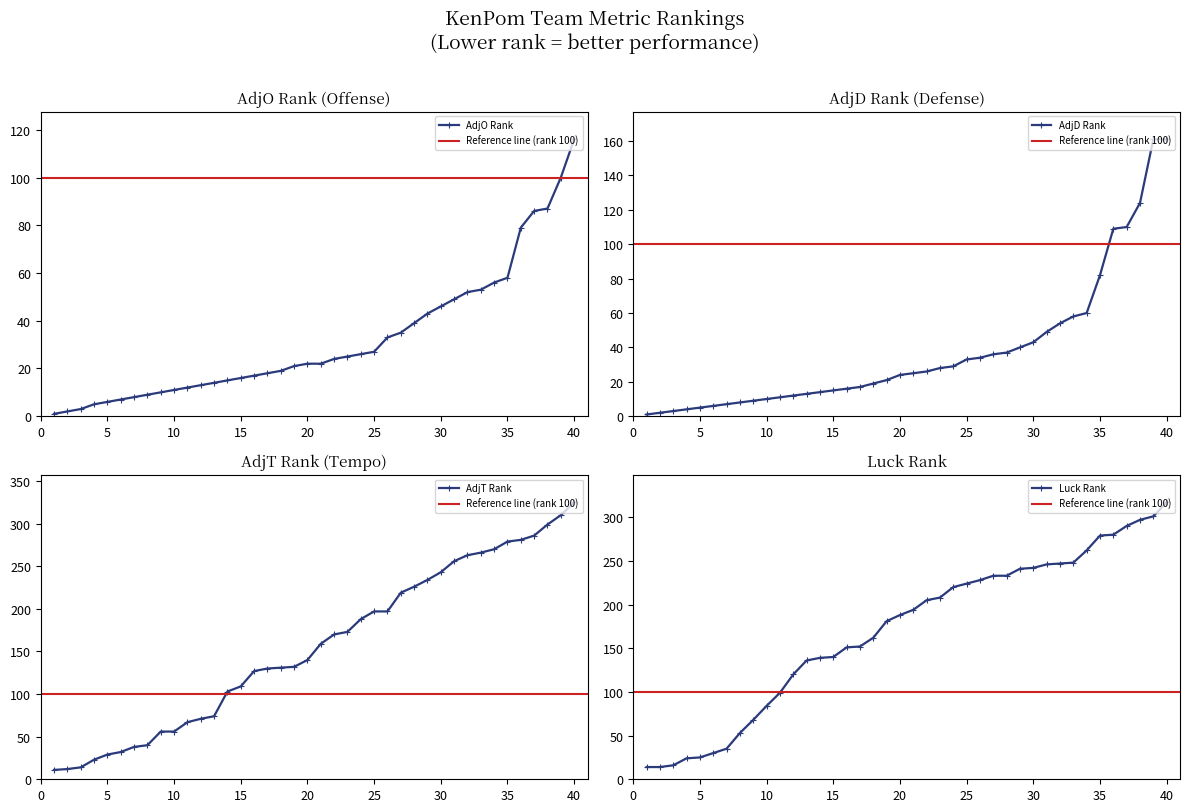

The AdjO Rank series shows 58 at 35. True or false?

True